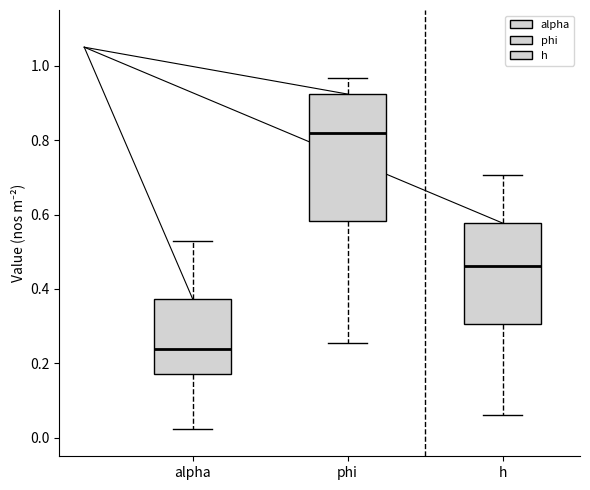

Comparing the boxes themselves (not the whiskers), which one is the tallest?

phi